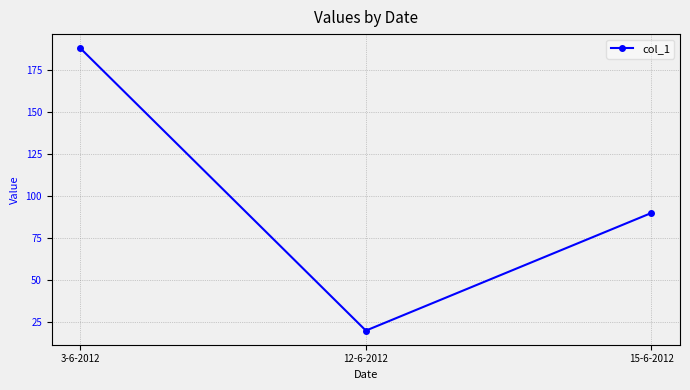

What is the value of the 2nd point from the left?

20